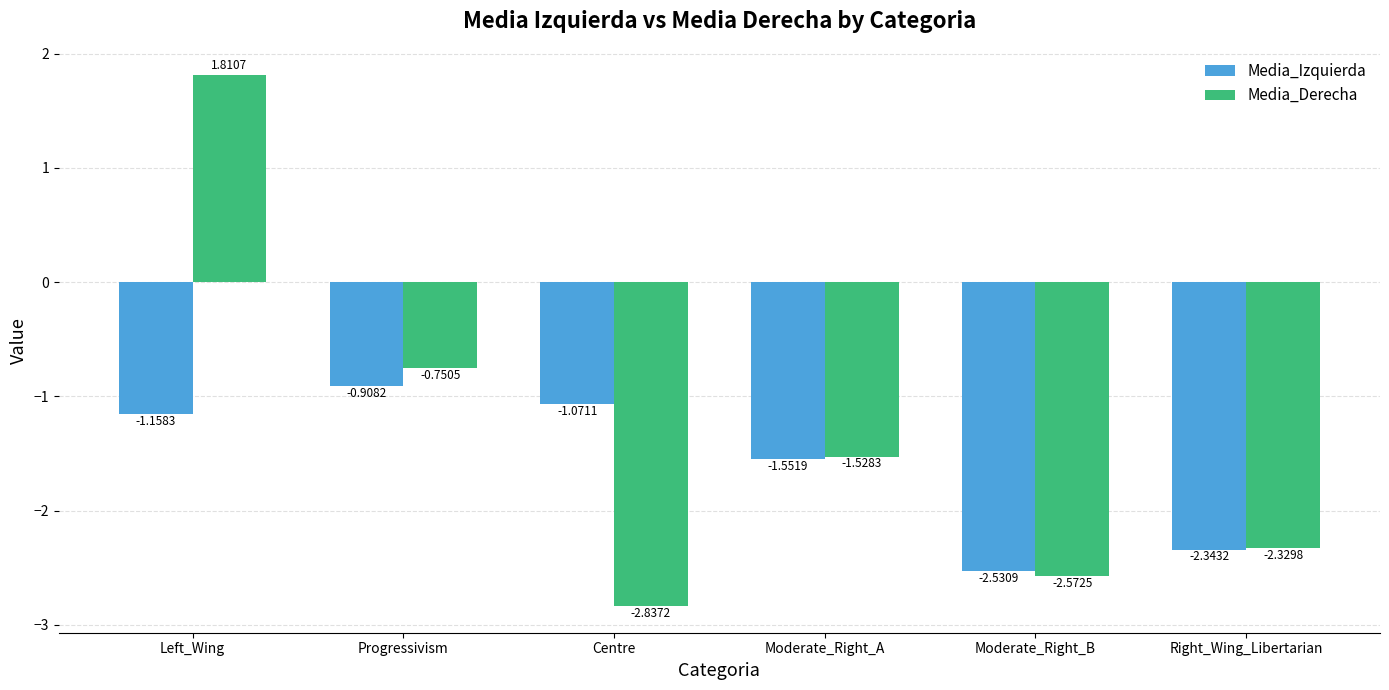

What position from the right is Centre?

4